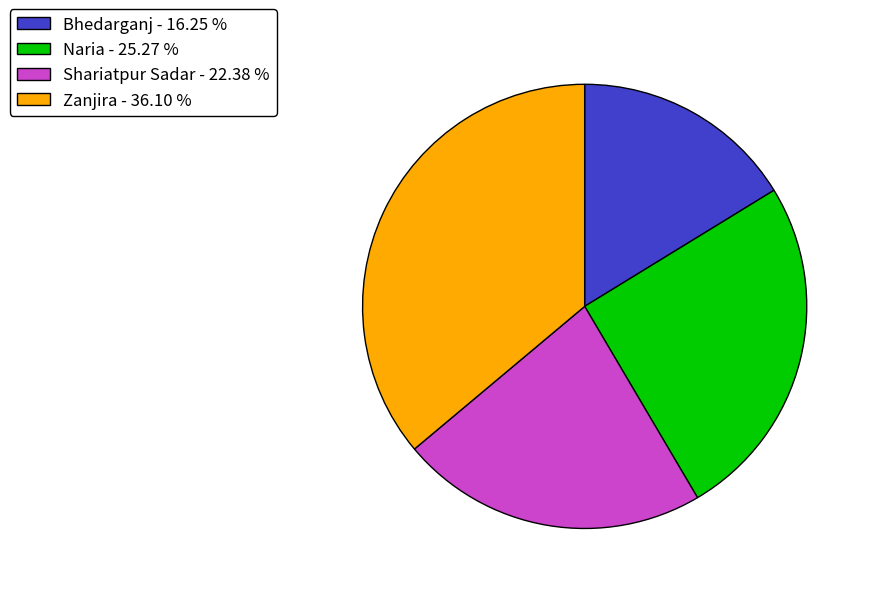

Which has a higher value, Shariatpur Sadar - 22.38 % or Zanjira - 36.10 %?

Zanjira - 36.10 %